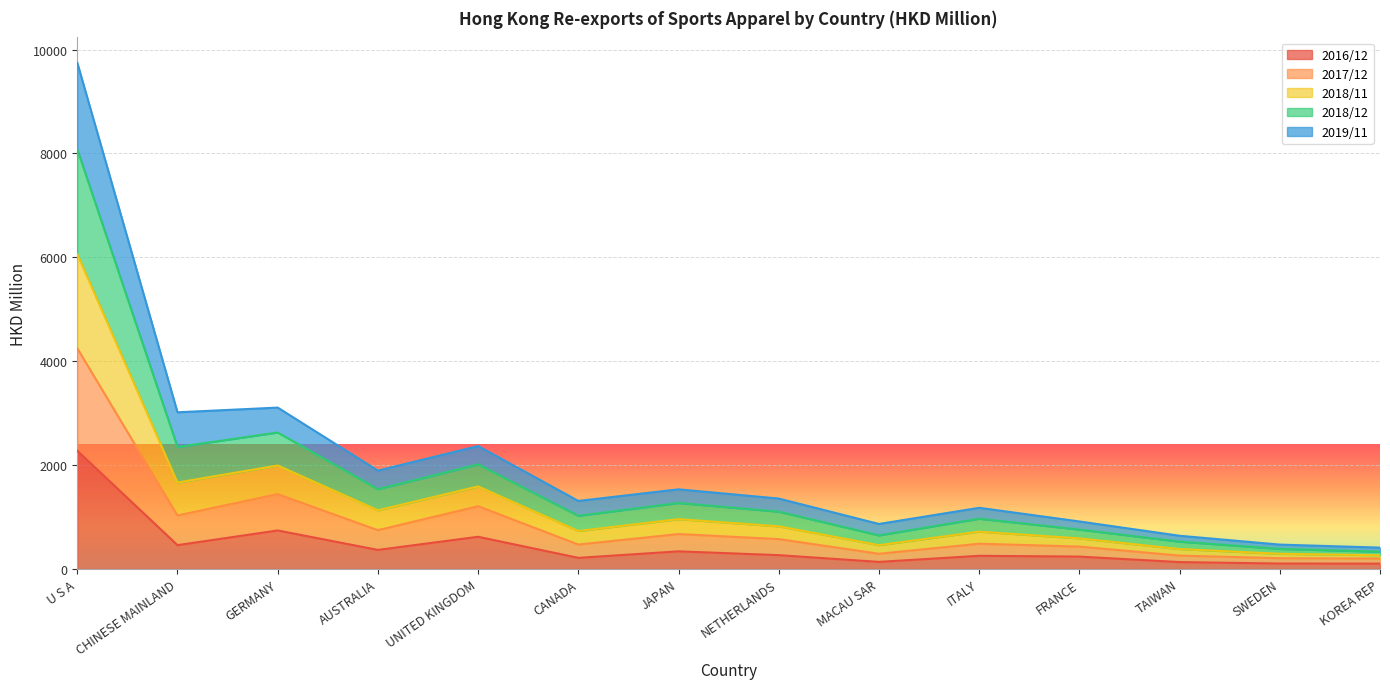

Is it true that 2016/12 equals 151.7 at JAPAN?

False